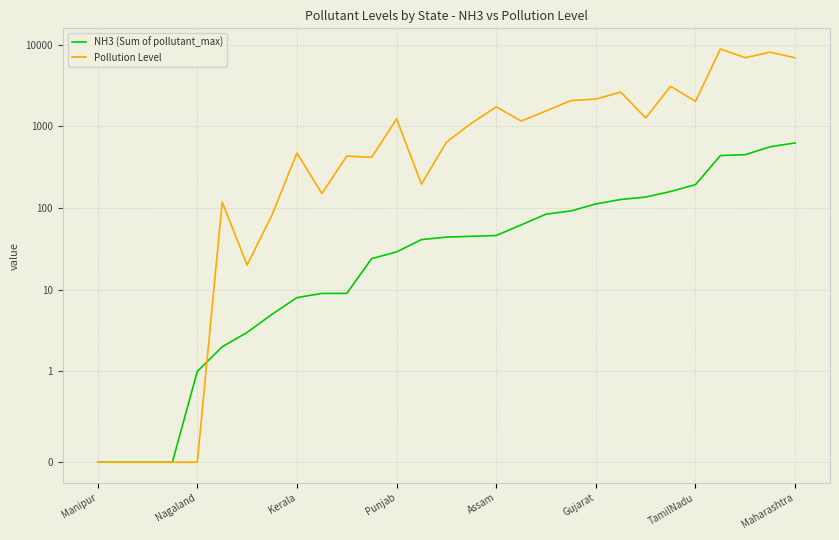

How many values in Pollution Level are above zero?

24